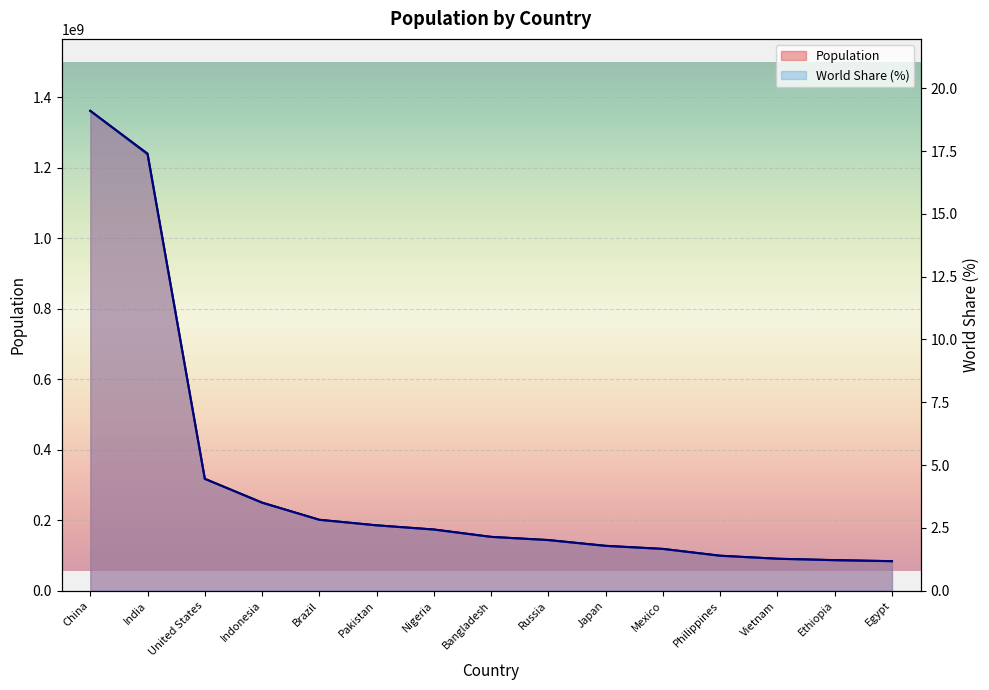

Read the World Share (%) value at Pakistan.

2.6